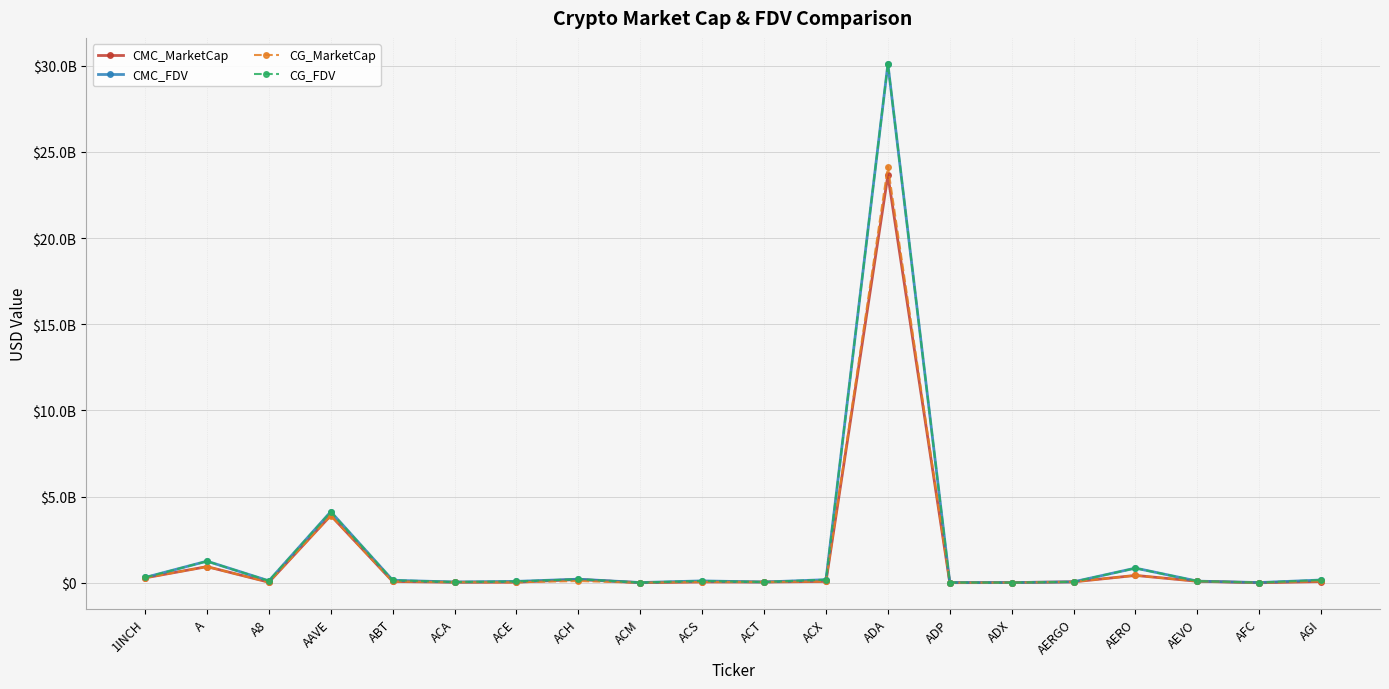

Does the chart have visible grid lines?

Yes